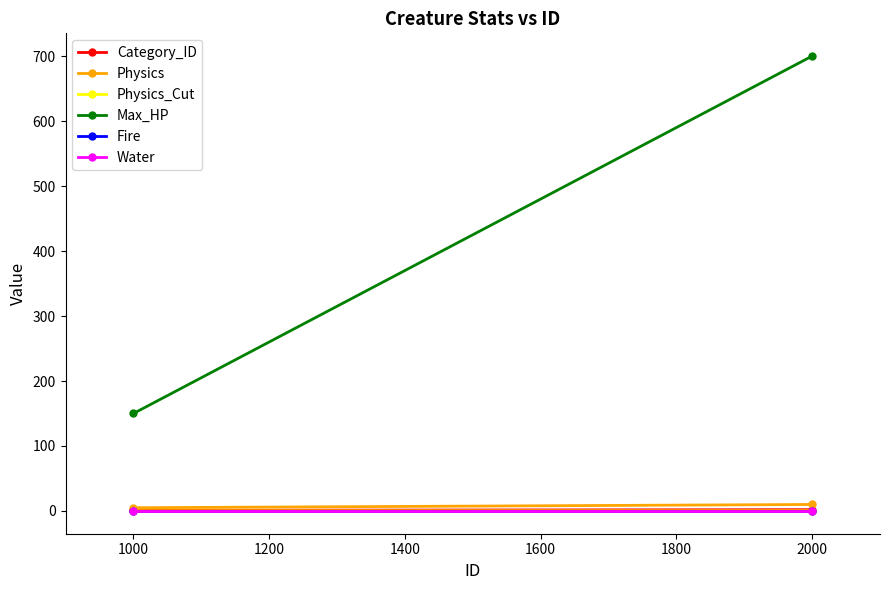

Rank the series at 2000 from highest to lowest value.

Max_HP, Physics, Category_ID, Physics_Cut, Fire, Water